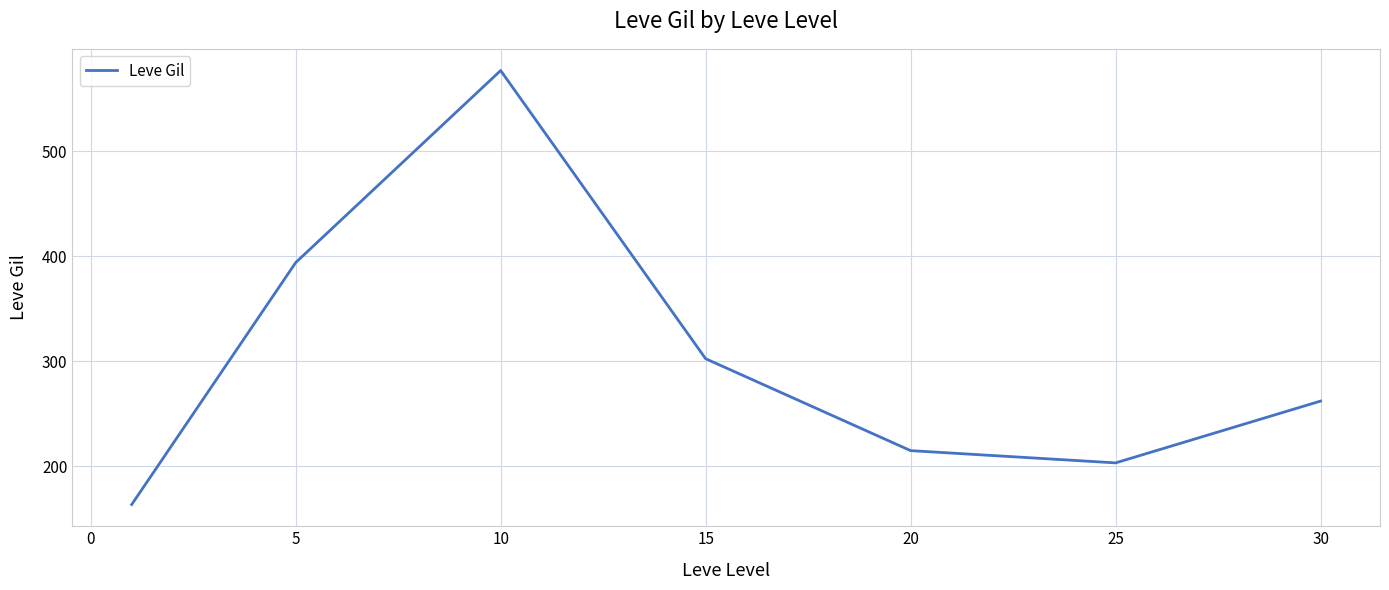

What is the greatest value displayed?

576.7